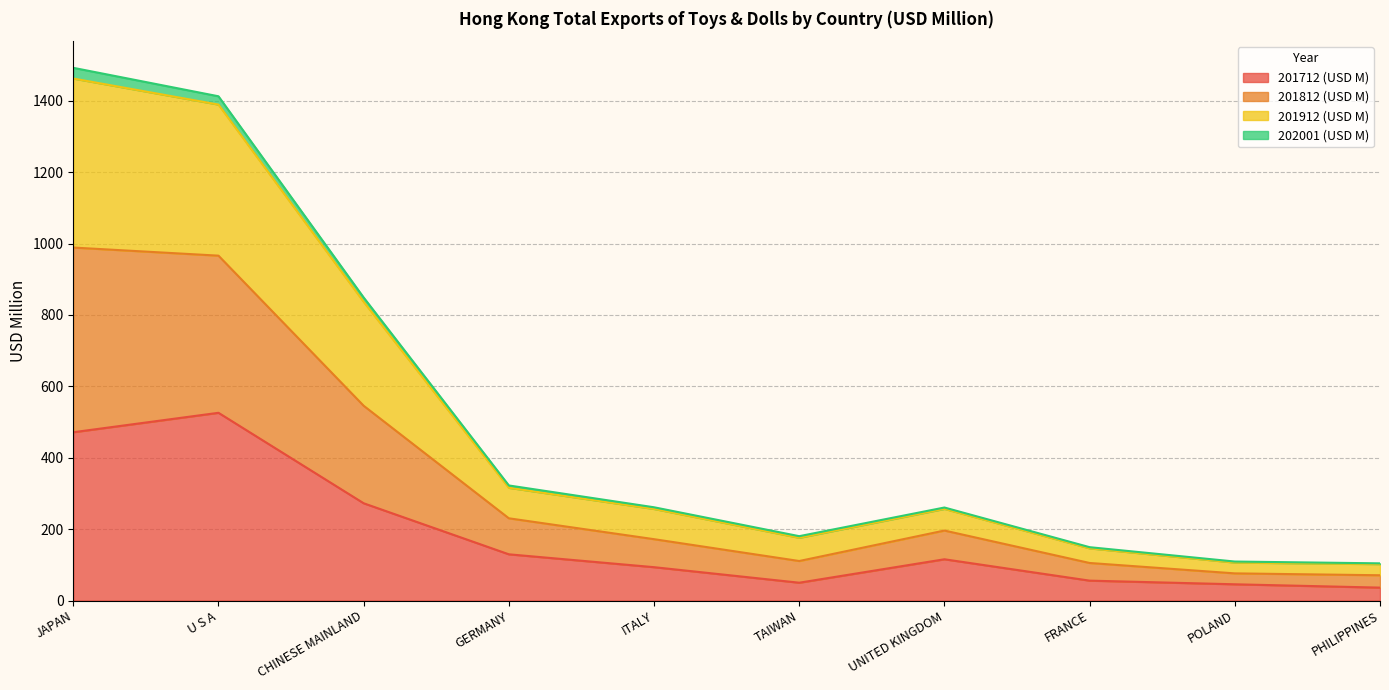

How many lines are shown in the chart?

4